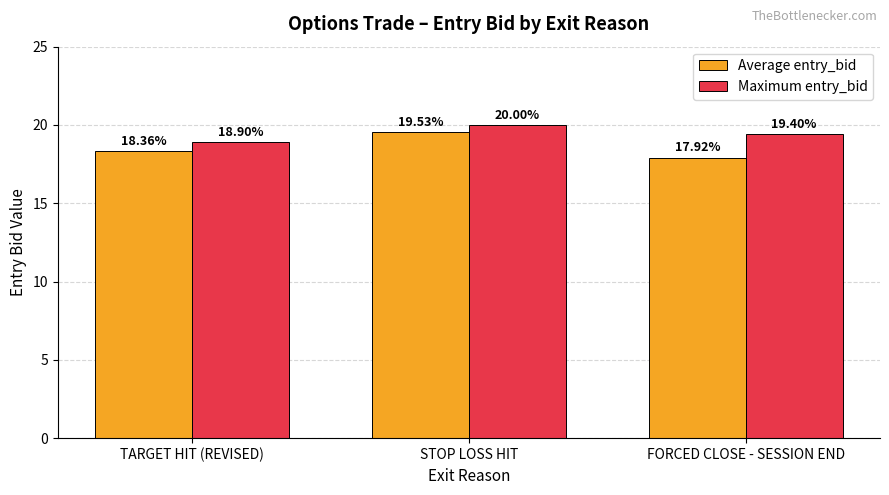

Which category has the highest value in the Maximum entry_bid series?

STOP LOSS HIT